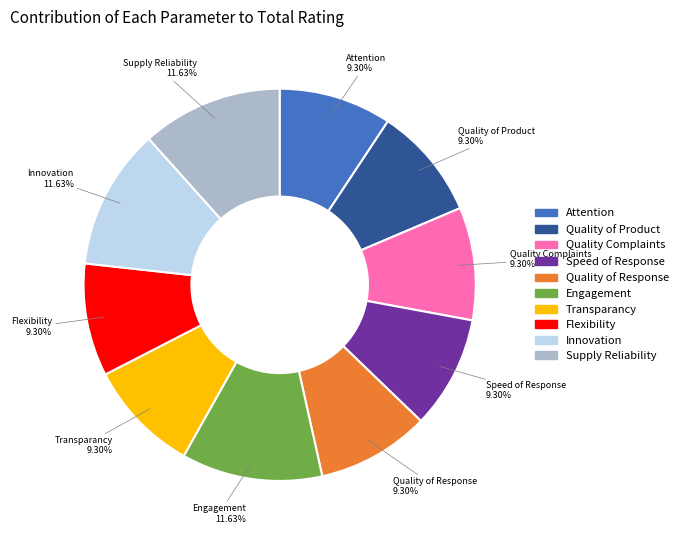

Count the number of slices in the pie.

10